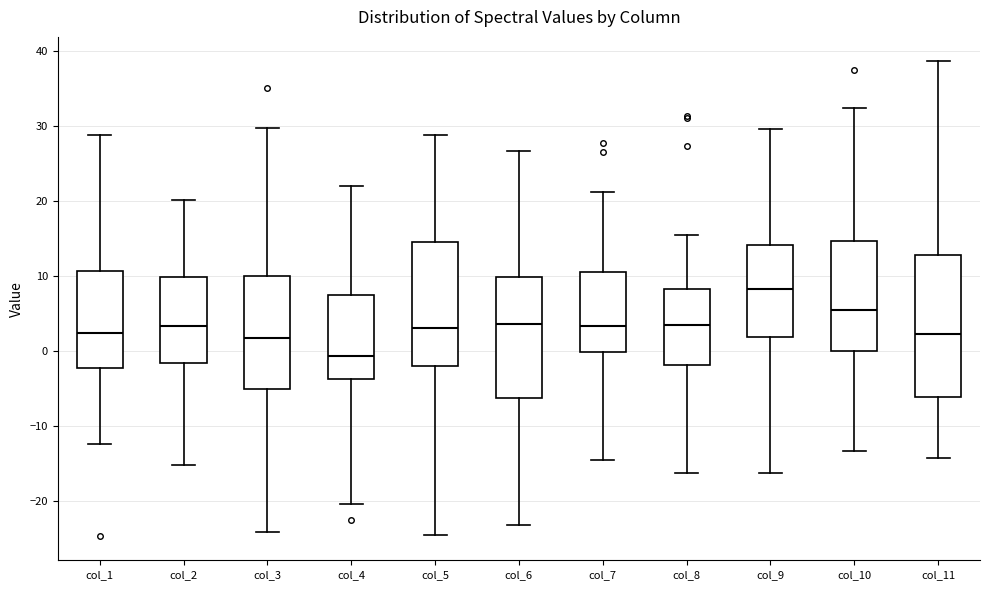

Reading left to right, read every box against the y-axis: the position of its median line, the range the box covers, and the ends of its whiskers. The values are not printed on the chart, so give them approximately, as read against the axis.

col_1: median 2, box -2 to 11, whiskers -12 to 29
col_2: median 3, box -2 to 10, whiskers -15 to 20
col_3: median 2, box -5 to 10, whiskers -24 to 30
col_4: median -1, box -4 to 8, whiskers -20 to 22
col_5: median 3, box -2 to 15, whiskers -24 to 29
col_6: median 4, box -6 to 10, whiskers -23 to 27
col_7: median 3, box 0 to 11, whiskers -14 to 21
col_8: median 3, box -2 to 8, whiskers -16 to 15
col_9: median 8, box 2 to 14, whiskers -16 to 30
col_10: median 6, box 0 to 15, whiskers -13 to 32
col_11: median 2, box -6 to 13, whiskers -14 to 39